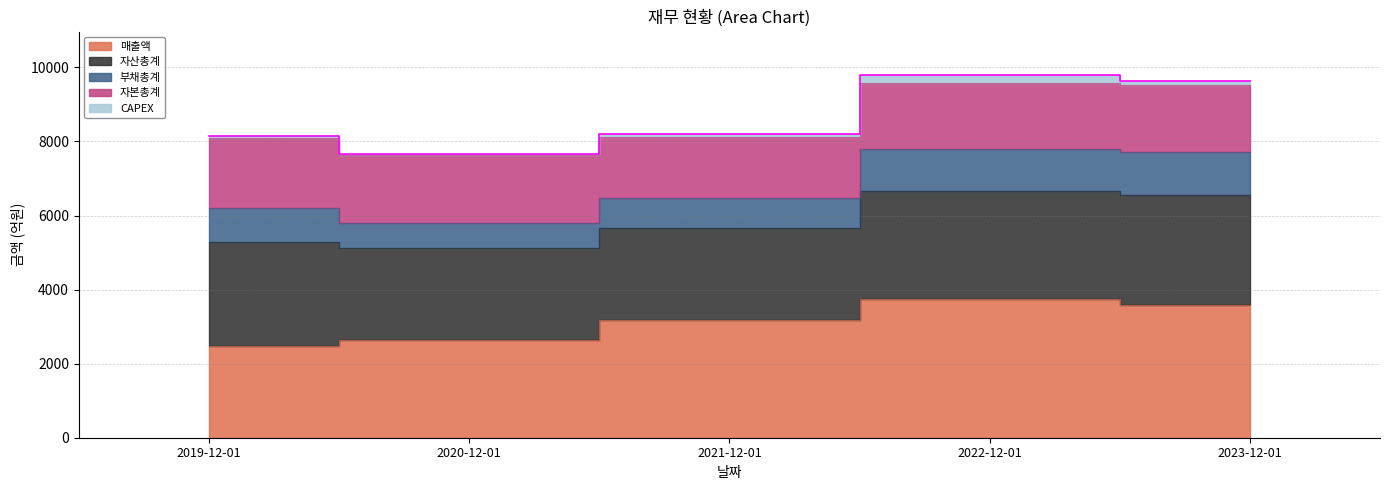

How many data points does each series have?

5